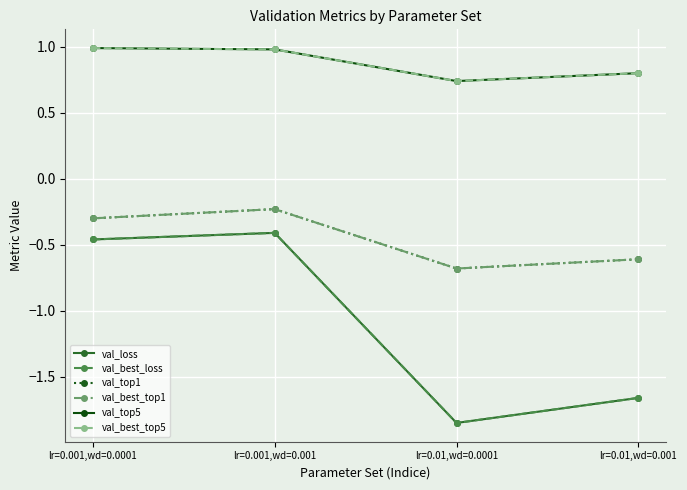

What is the difference between the second highest and second lowest values in the val_best_loss series?

1.2